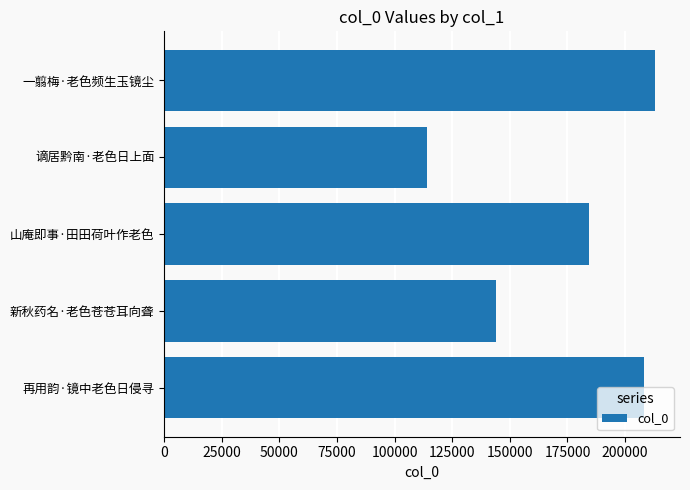

What is the smallest value displayed?

113862